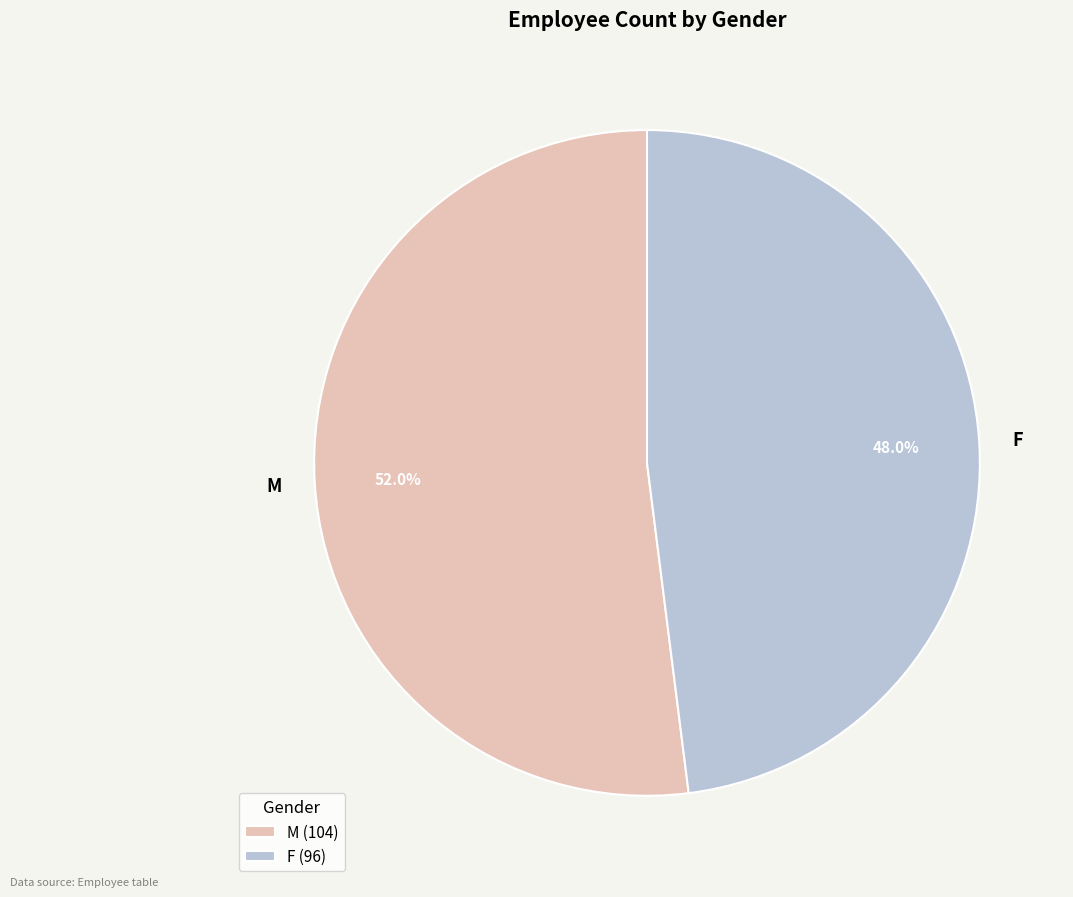

What is the ratio of the value at F to the value at M?

0.9